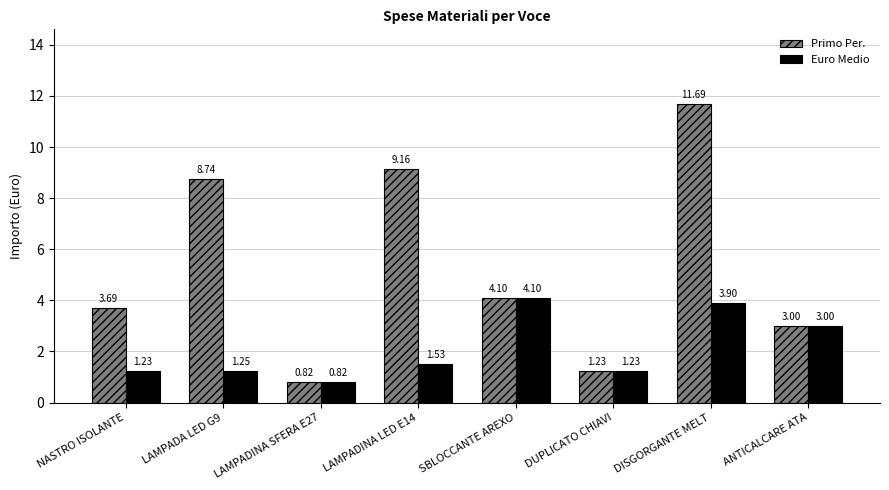

What is the difference between the second highest and minimum values in the Primo Per. series?

8.3